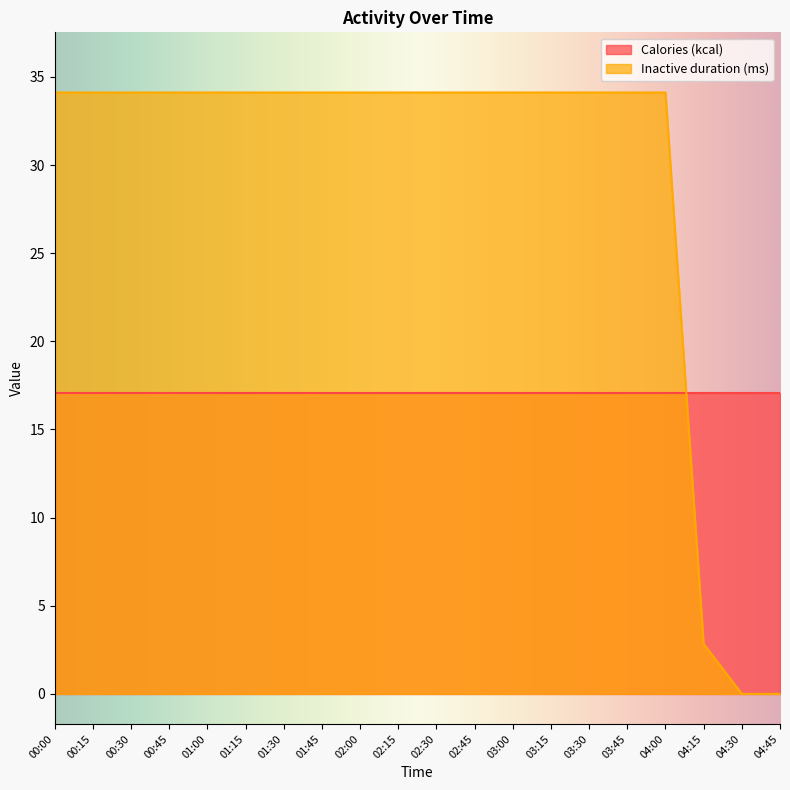

What is the value of the Inactive duration (ms) point at the 8th from the left?

34.1